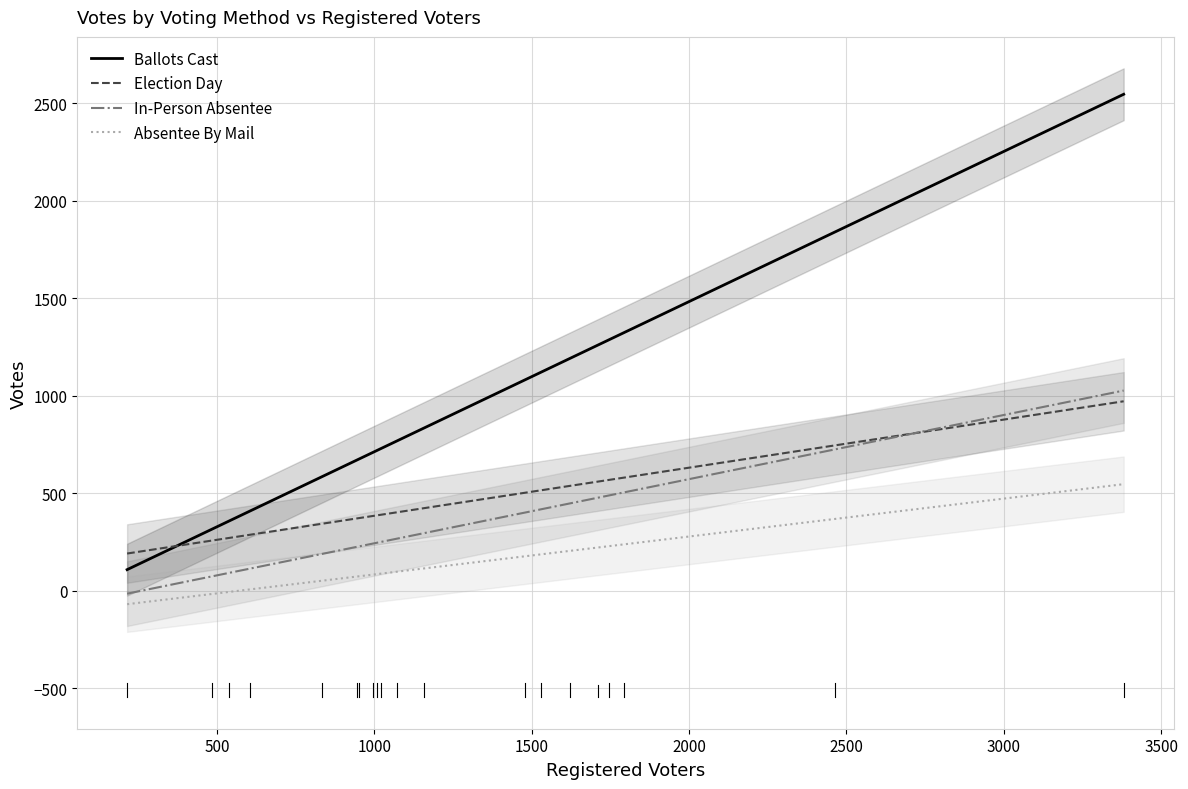

In Ballots Cast, how many points are lower than both neighbors (excluding endpoints)?

0